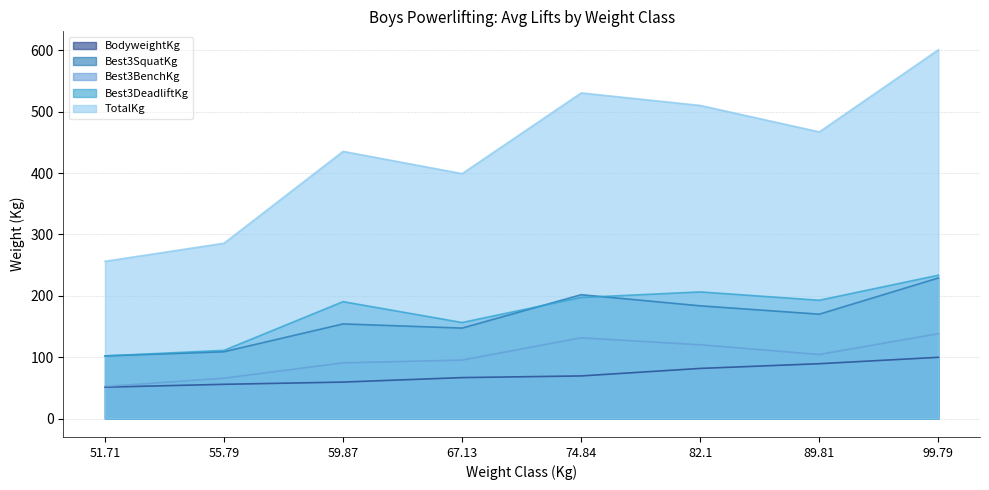

What are all the series names shown in the legend?

BodyweightKg, Best3SquatKg, Best3BenchKg, Best3DeadliftKg, TotalKg